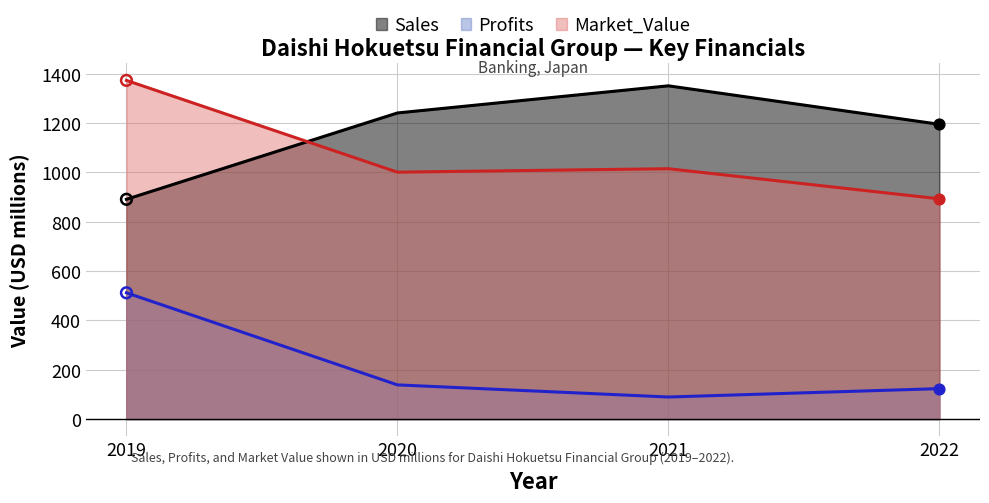

What are all the series names shown in the legend?

Sales, Profits, Market_Value